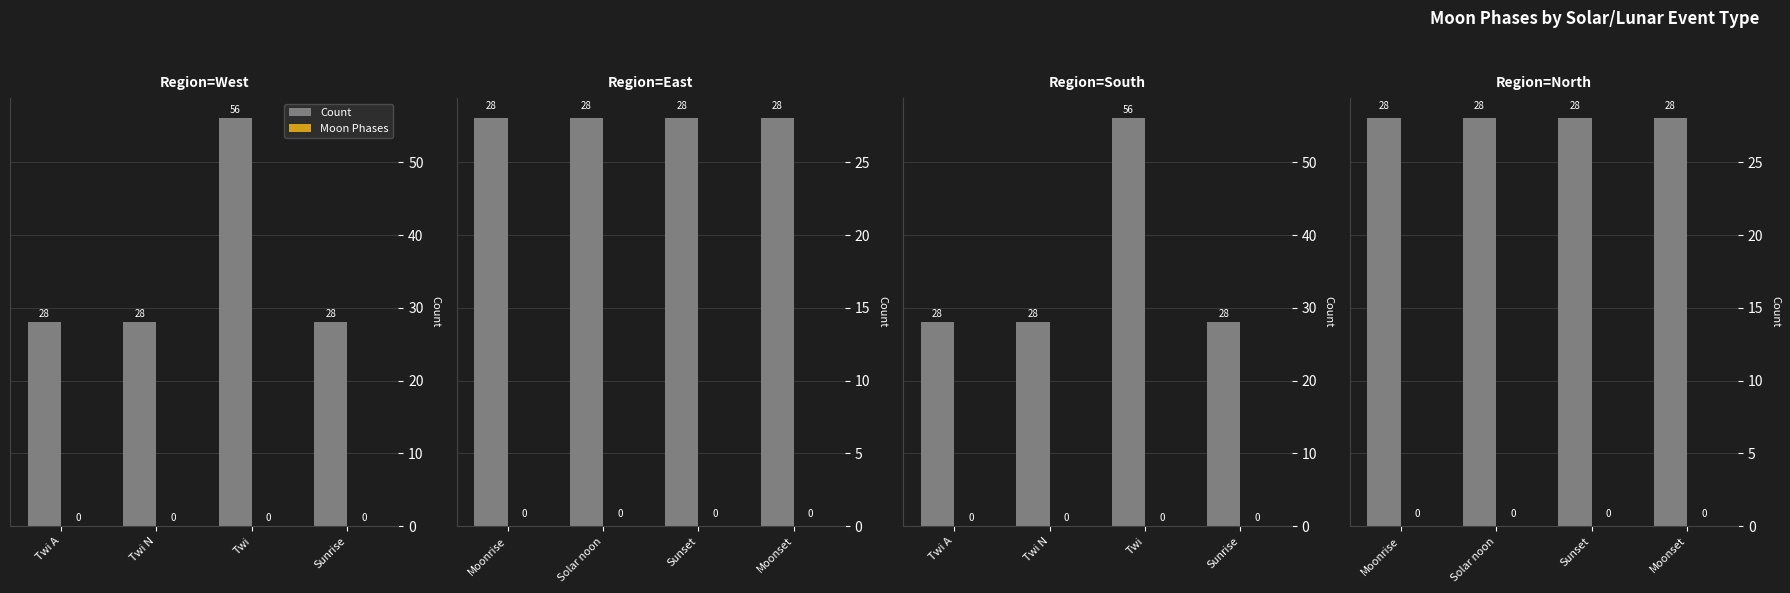

Which series has the largest range (max minus min)?

Count